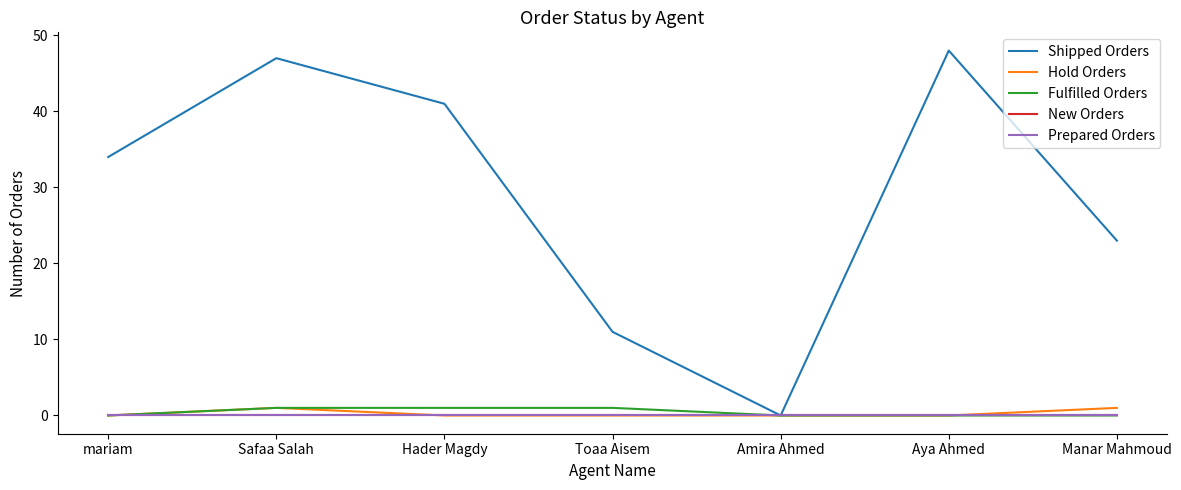

Does the chart display data point markers on the line(s)?

No